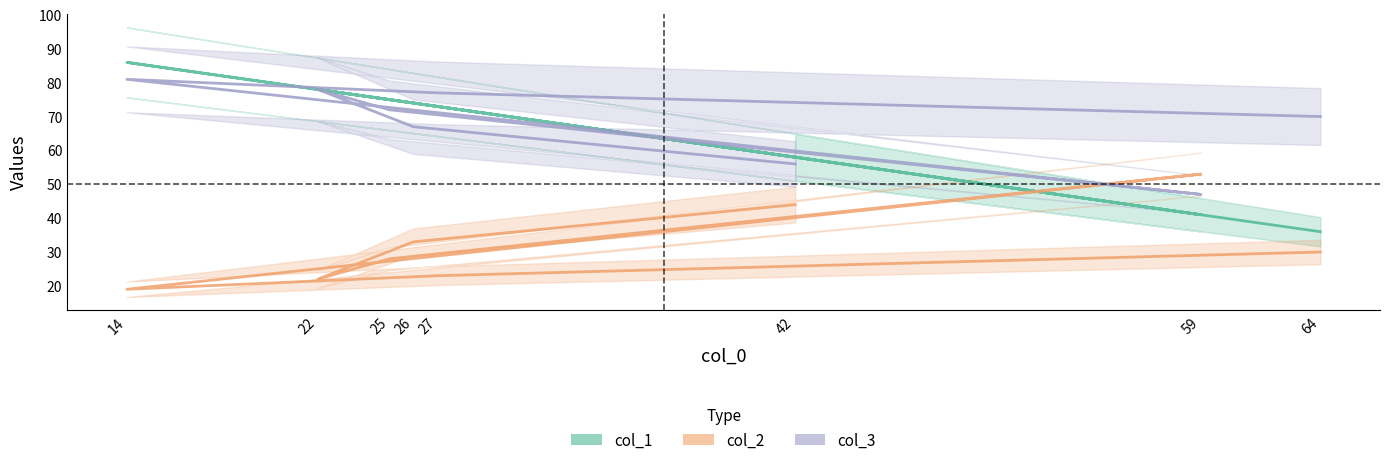

Where is col_1 nearest to the value 61?

42